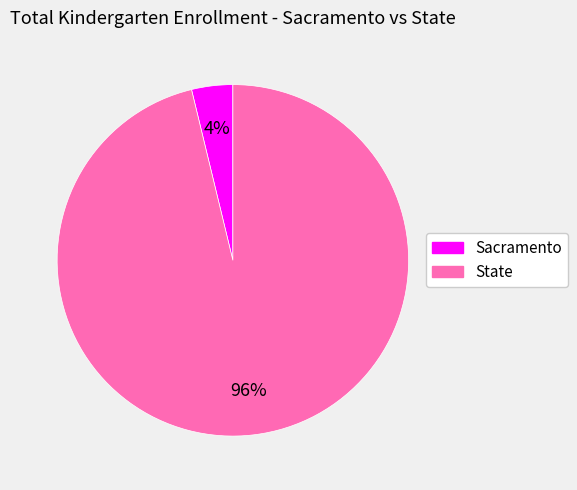

True or false: State accounts for 82% of the total.

False